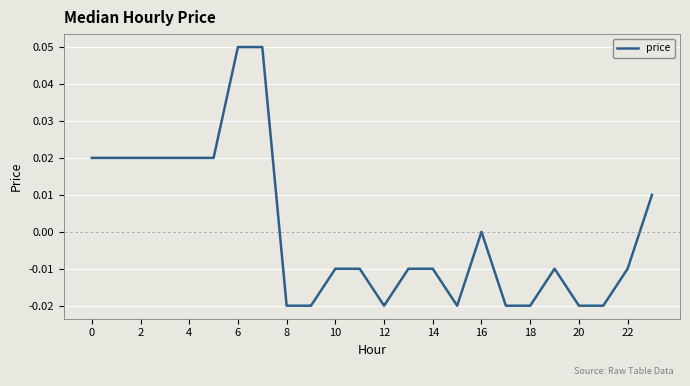

At which label is the value closest to 0?

16